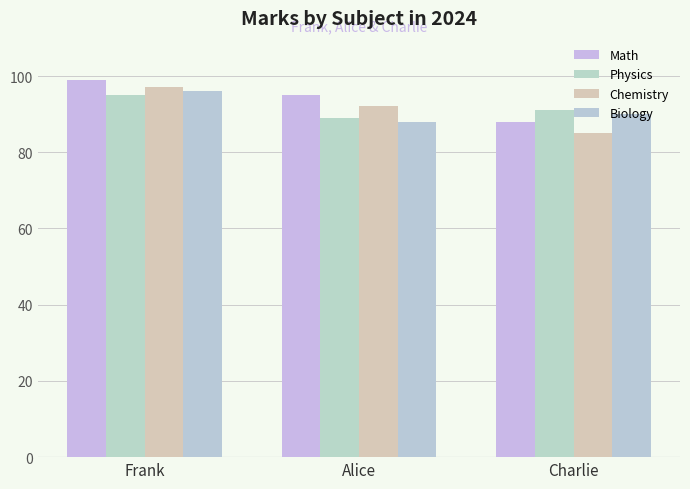

How many data points in Math are less than 95?

1